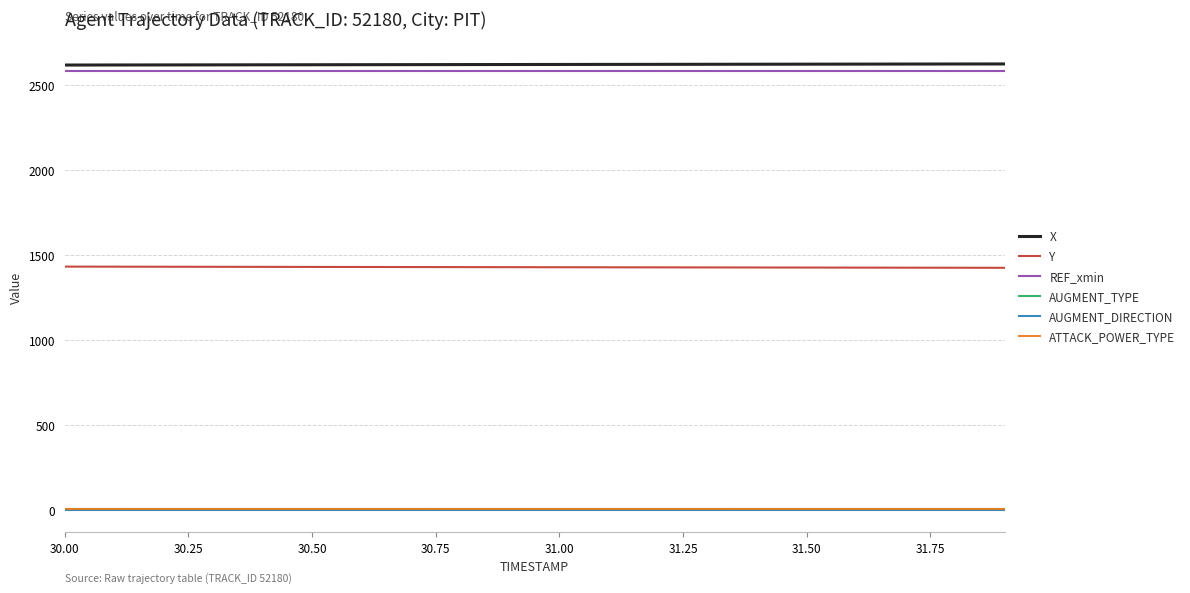

True or false: AUGMENT_DIRECTION and REF_xmin intersect in this chart.

False